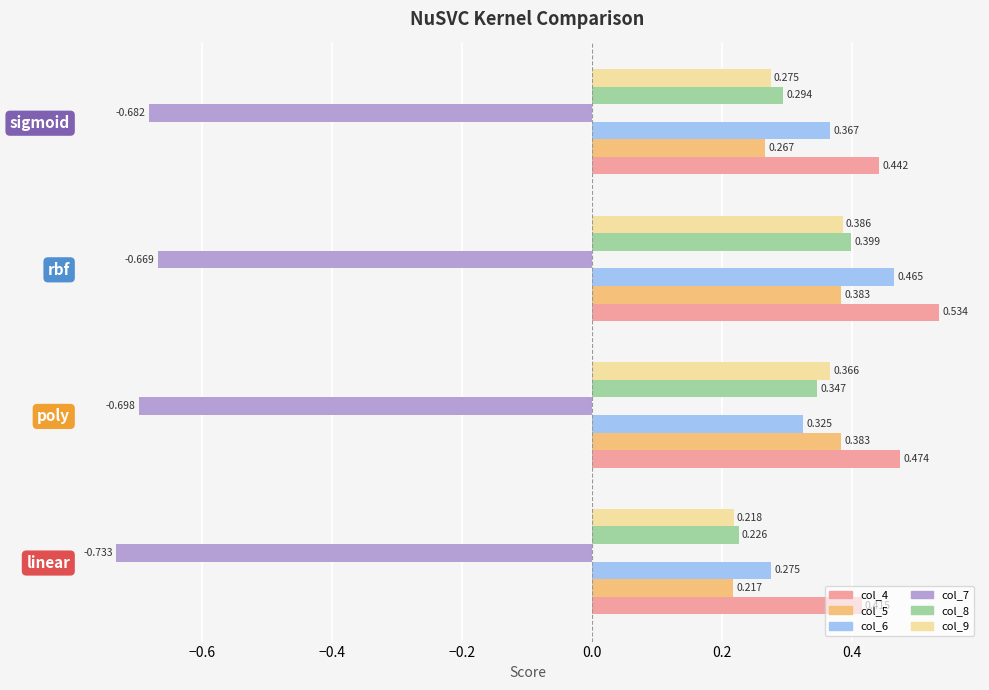

Rank the categories by col_6 value from lowest to highest.

linear, poly, sigmoid, rbf